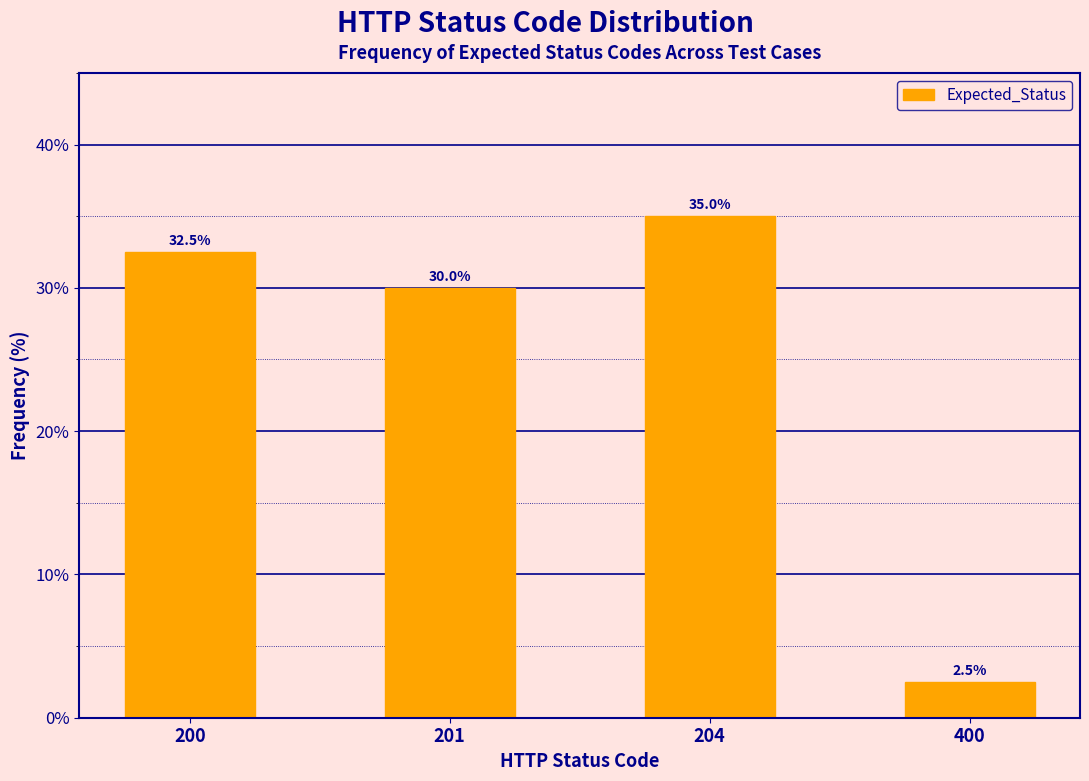

Reading left to right, what are all the values shown in this chart?

32.5	30.0	35.0	2.5